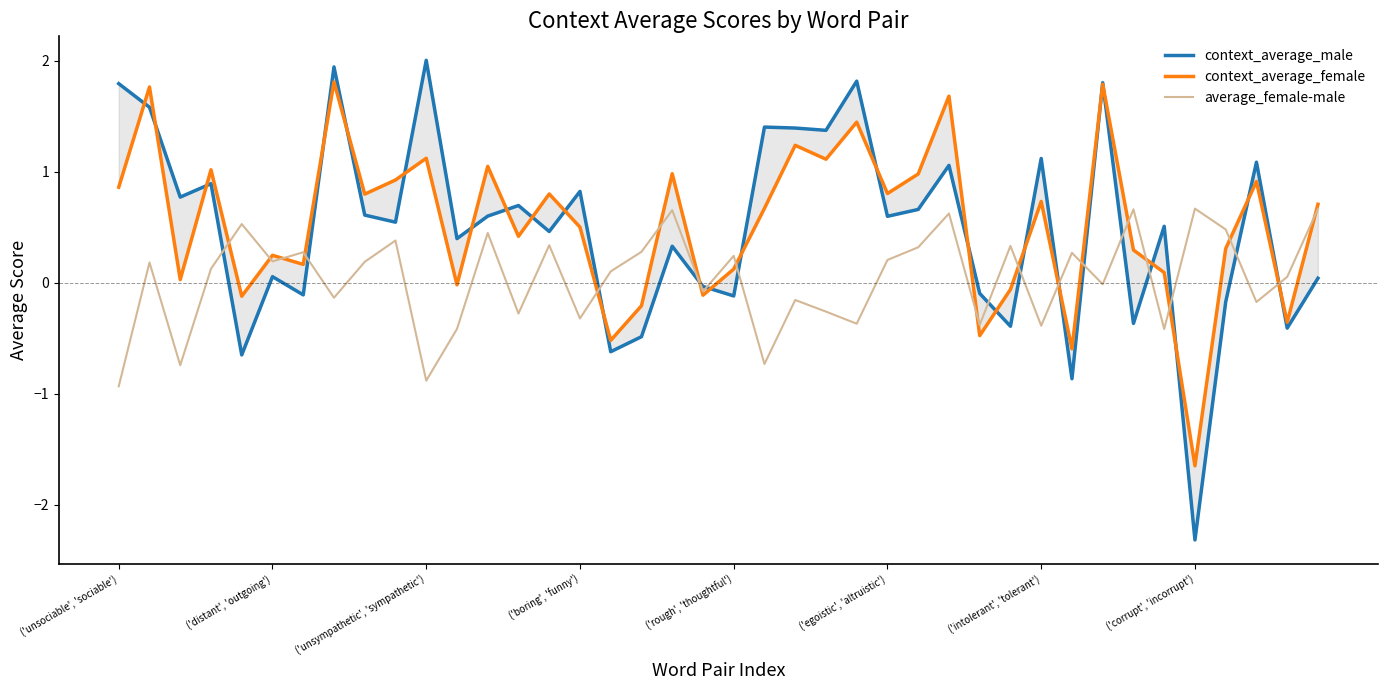

The average_female-male series shows -0.6 at ('intolerant', 'tolerant'). True or false?

False